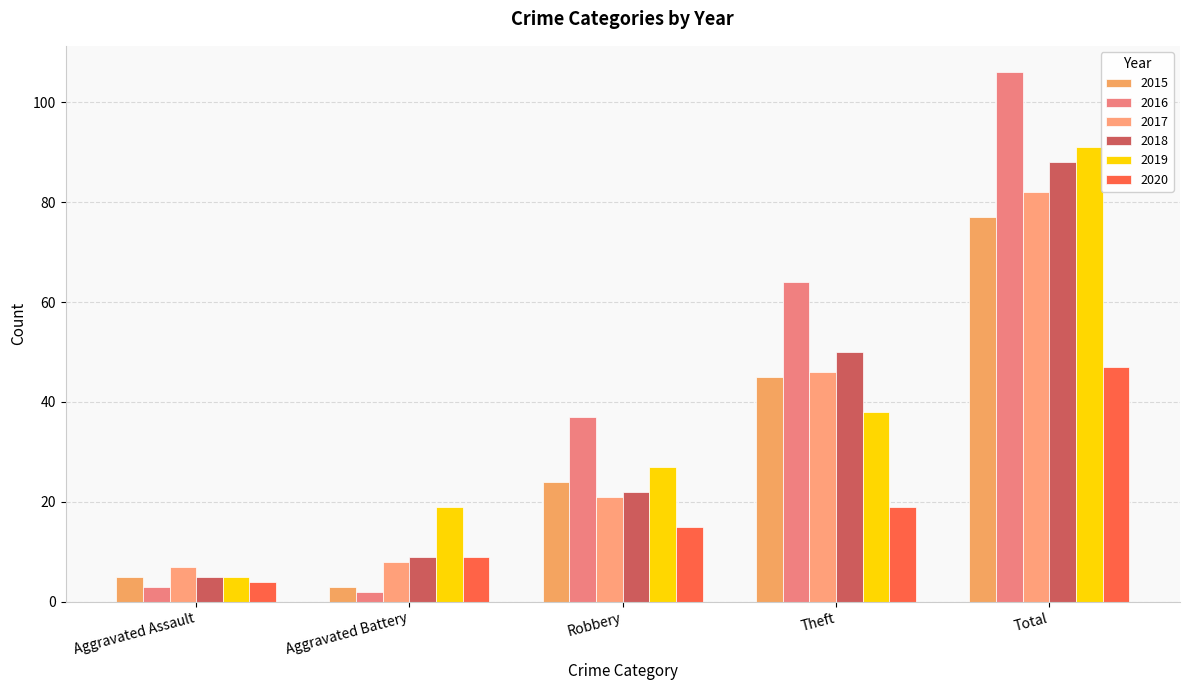

How many categories are shown in the chart?

5